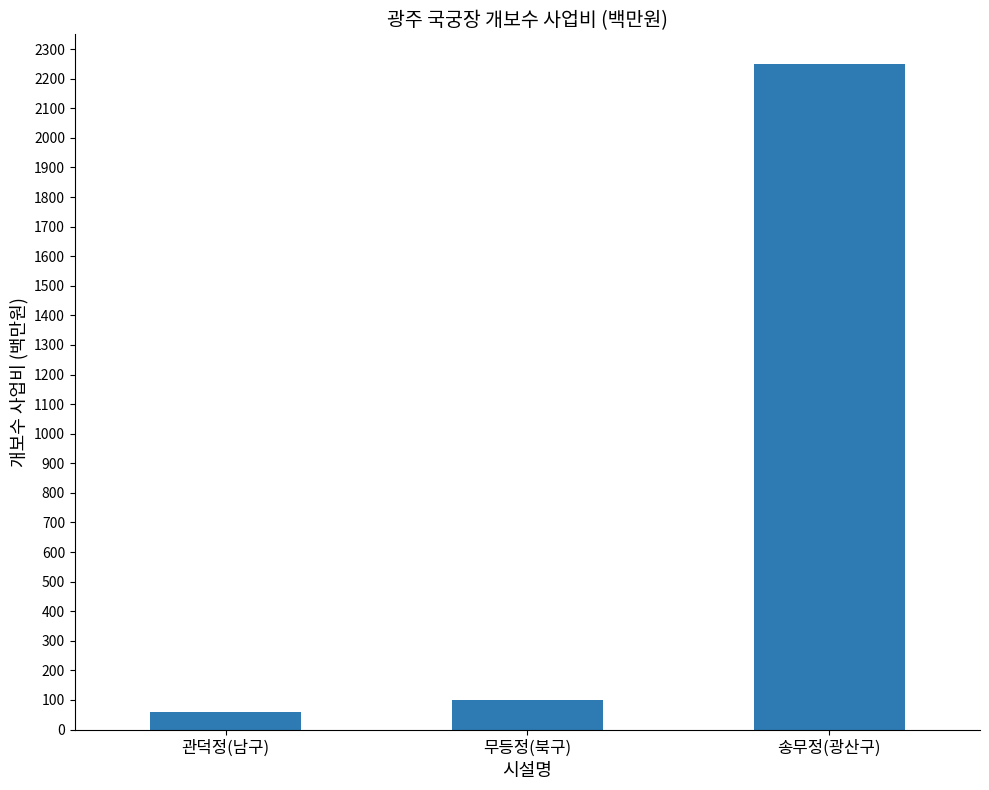

What is the maximum value shown in the chart?

2250